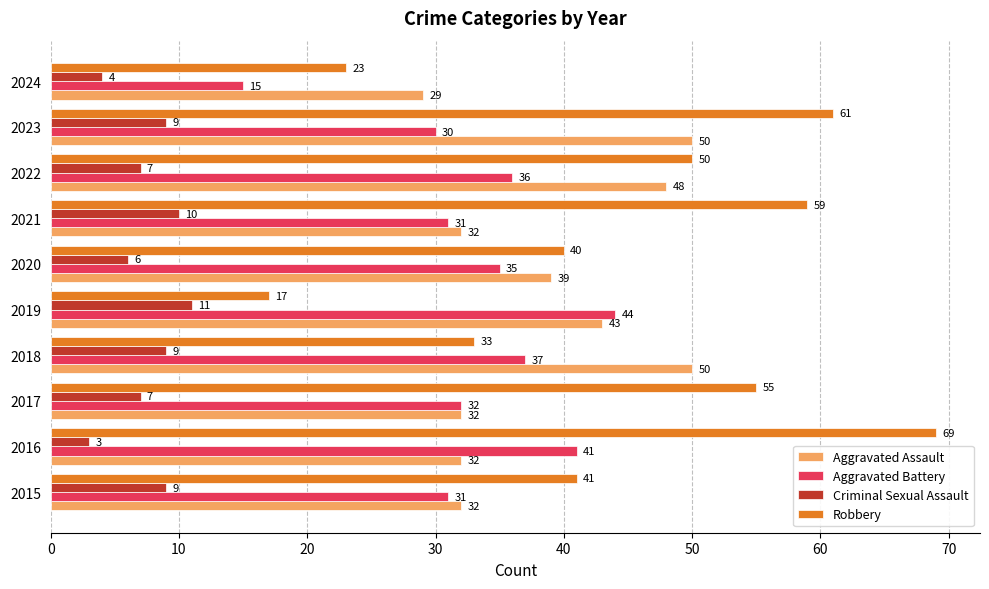

What is the spread (max minus min) of values at 2021?

49